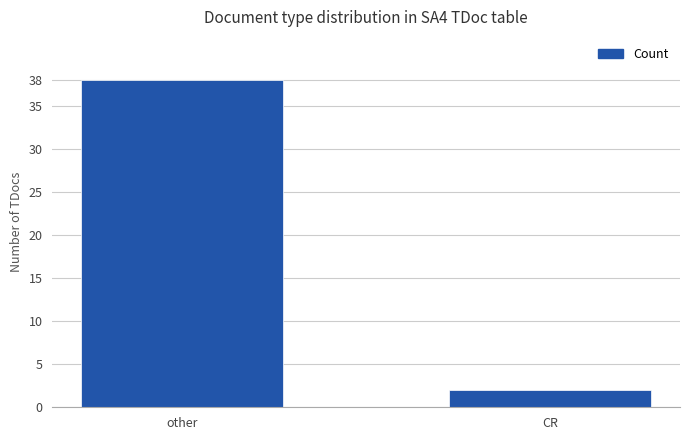

Reading left to right, transcribe all the data shown in this chart.

38	2